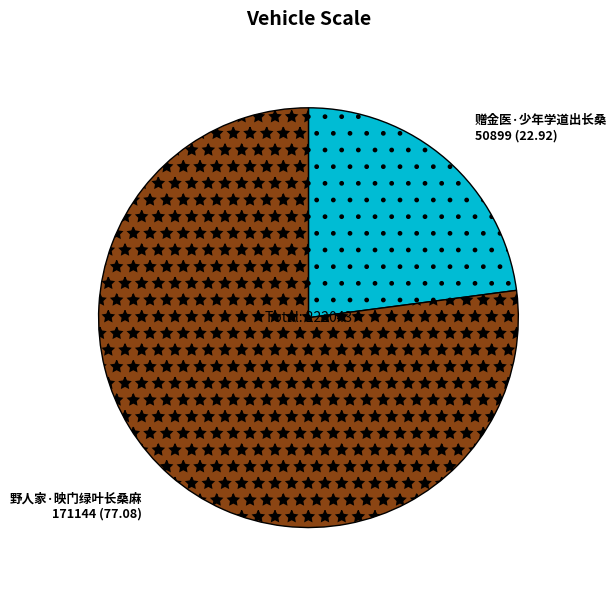

Which has a higher value, 野人家·映门绿叶长桑麻 or 赠金医·少年学道出长桑?

野人家·映门绿叶长桑麻